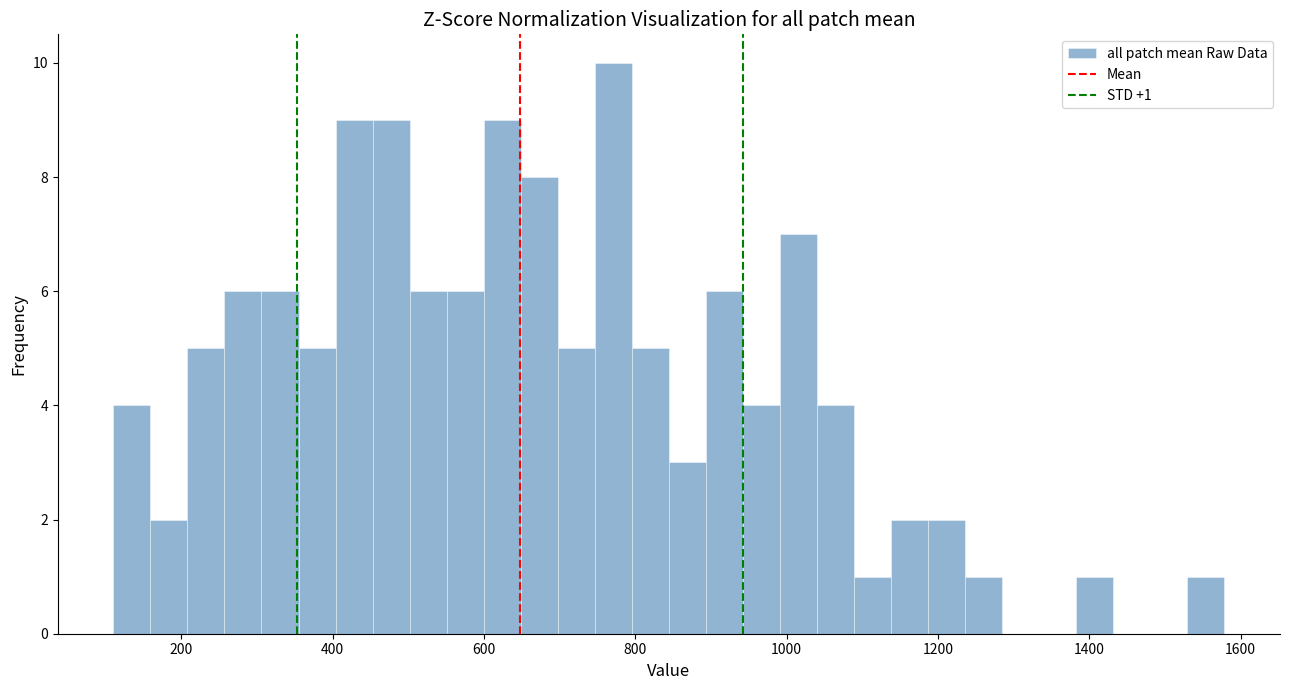

Read against the x-axis, roughly where is the centre of the tallest bar?

780